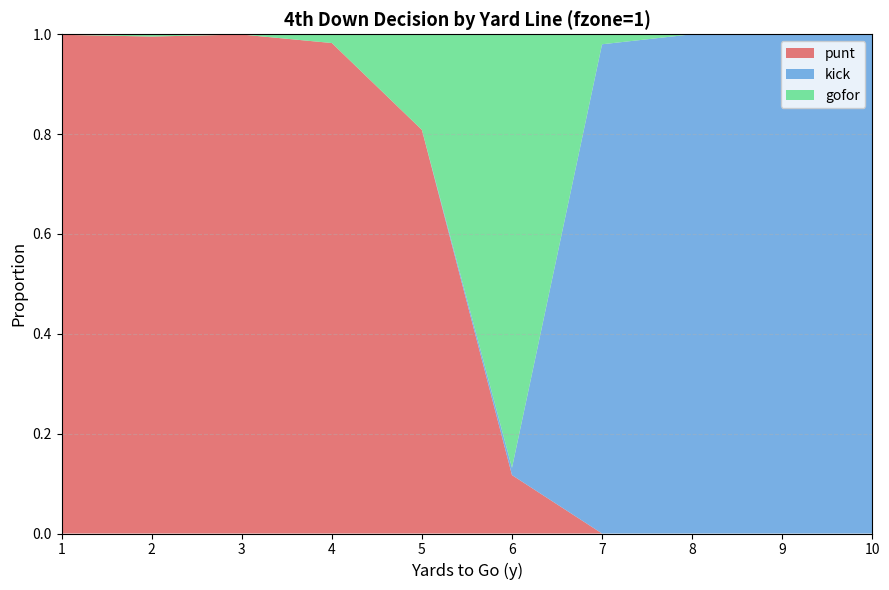

Reading left to right, transcribe all the data shown in this chart.

punt: 1=1.0	2=1.0	3=1.0	4=1.0	5=0.8	6=0.1	7=0.0	8=0.0	9=0.0	10=0.0
kick: 1=0.0	2=0.0	3=0.0	4=0.0	5=0.0	6=0.0	7=1.0	8=1.0	9=1.0	10=1.0
gofor: 1=0.0	2=0.0	3=0.0	4=0.0	5=0.2	6=0.9	7=0.0	8=0.0	9=0.0	10=0.0